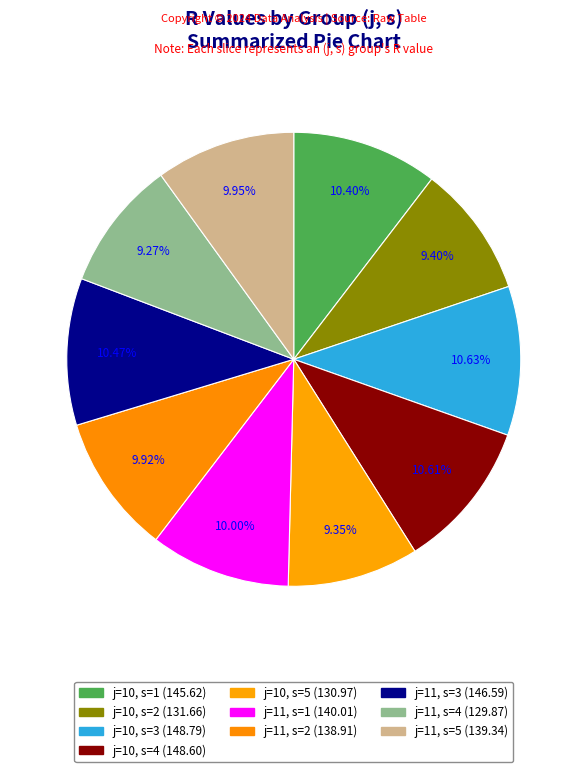

How many slices are in this pie chart?

10